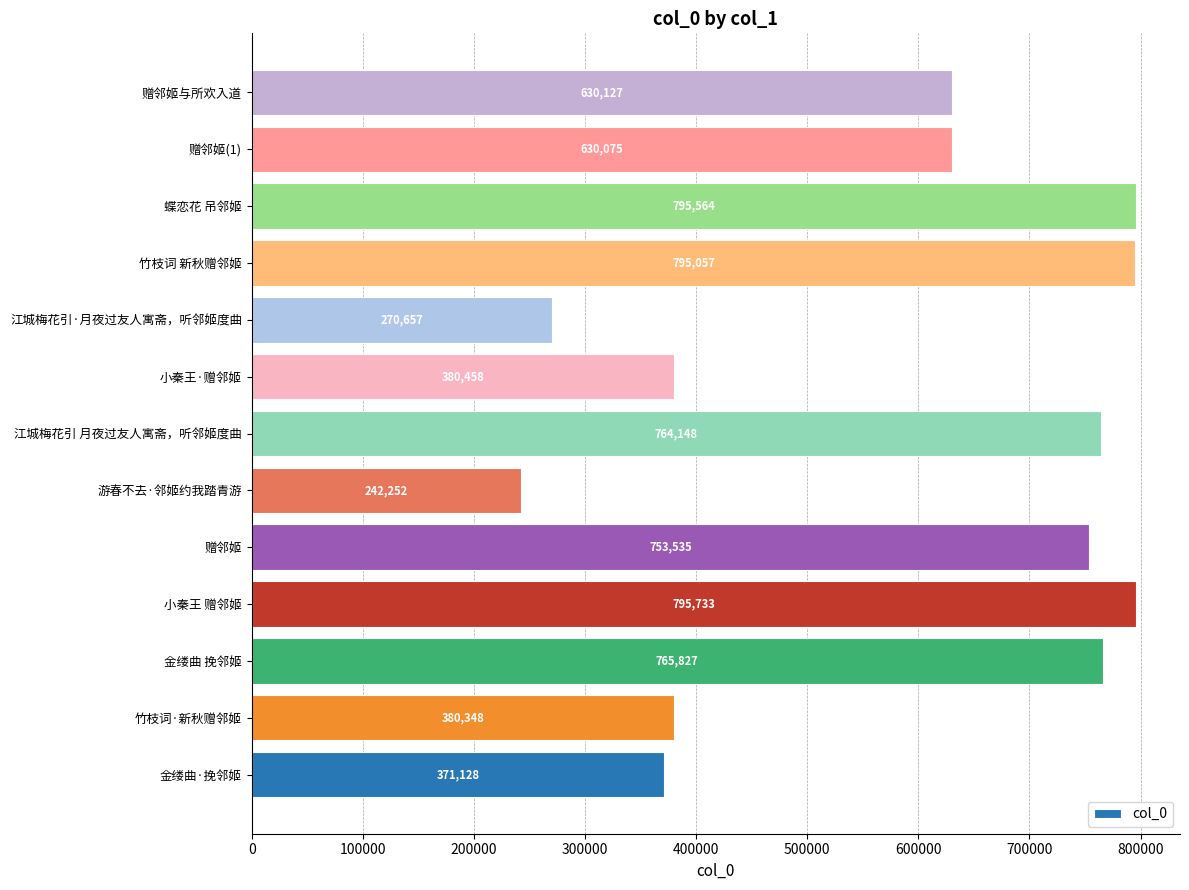

Which category has the lowest value across all series?

游春不去·邻姬约我踏青游